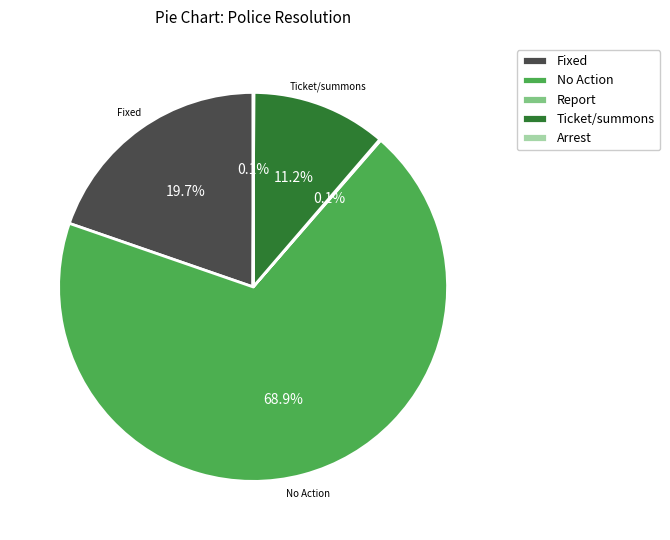

Between Fixed and Ticket/summons, which is larger?

Fixed